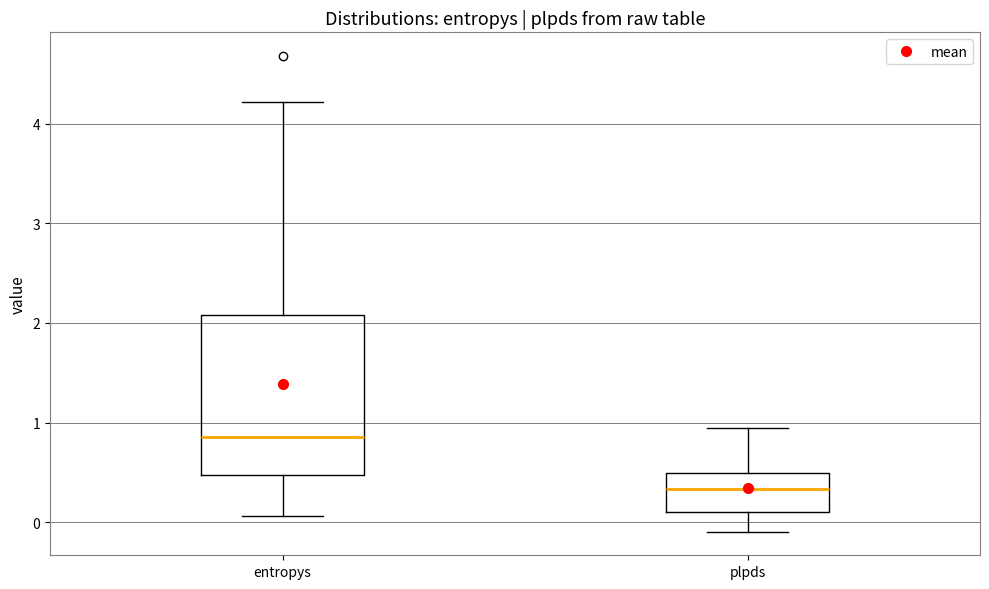

Where does the lower whisker of the box for entropys end on the y-axis? The values are not printed on the chart, so give them approximately, as read against the axis.

0.1